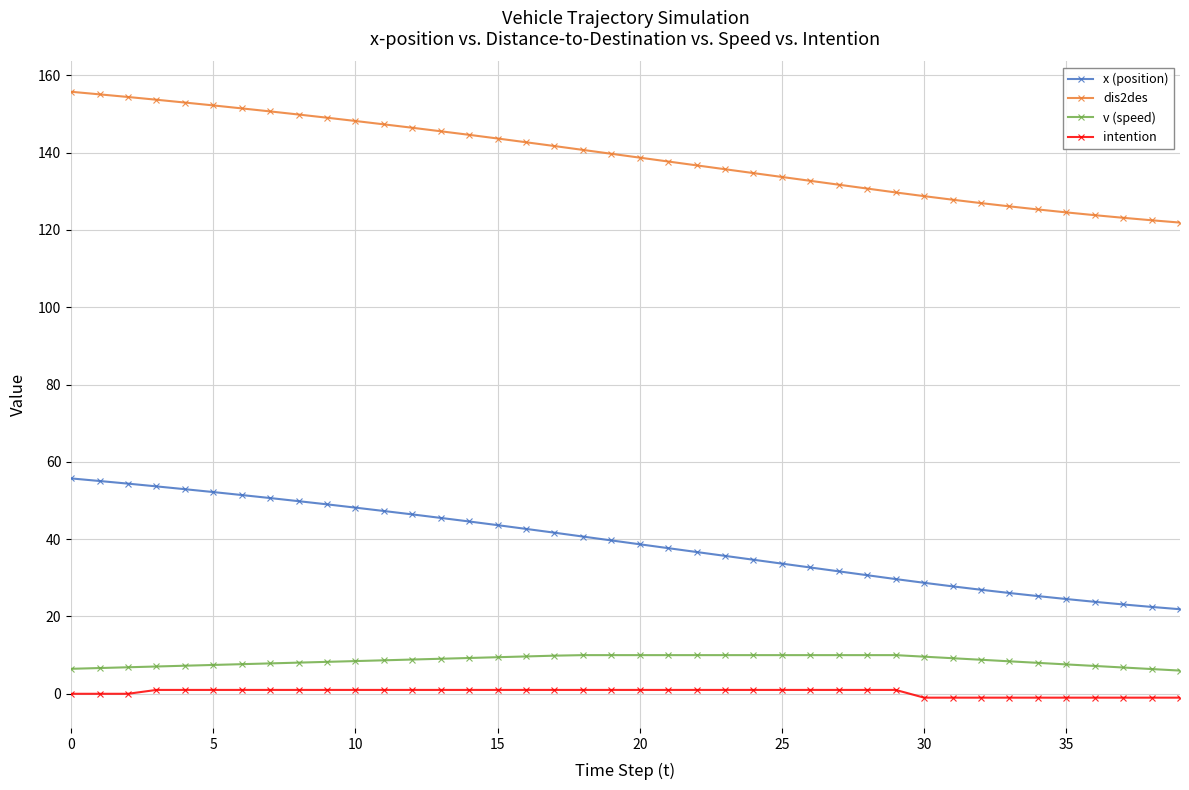

What is the value of the dis2des point at the 6th from the left?

152.2